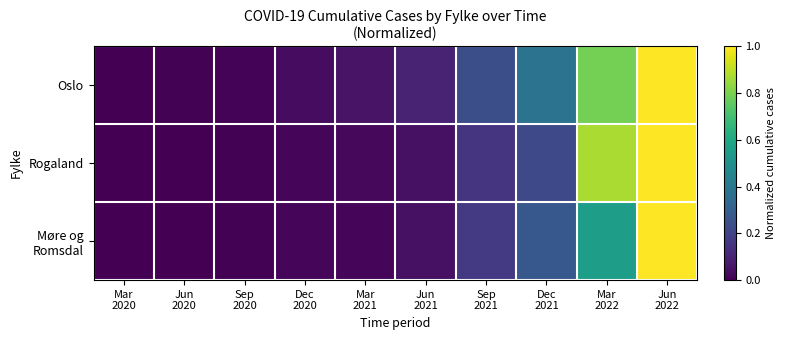

How many series are shown in this chart?

3